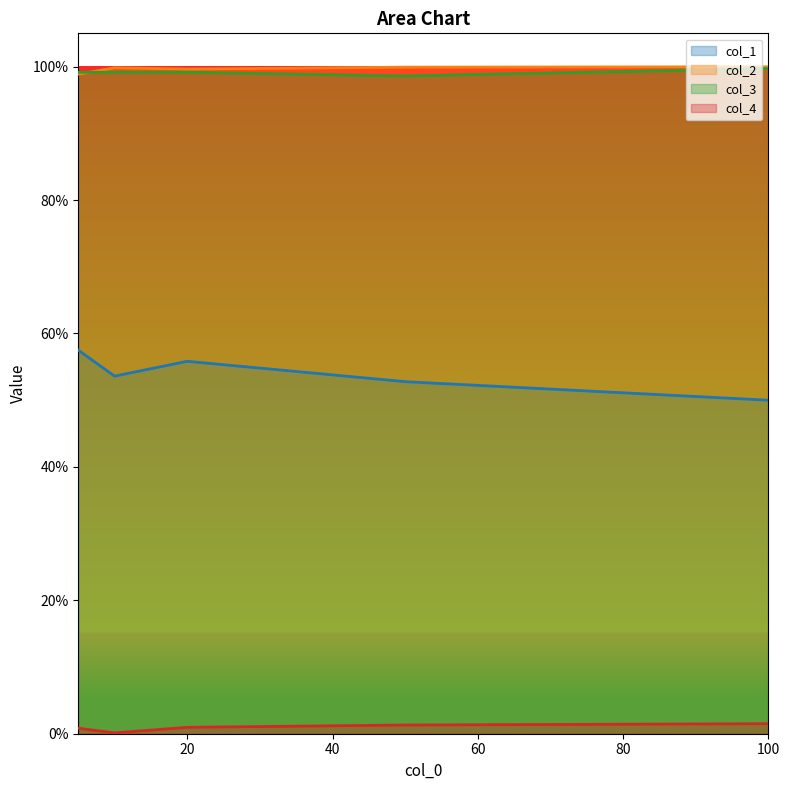

True or false: col_2 and col_4 cross at least once.

False